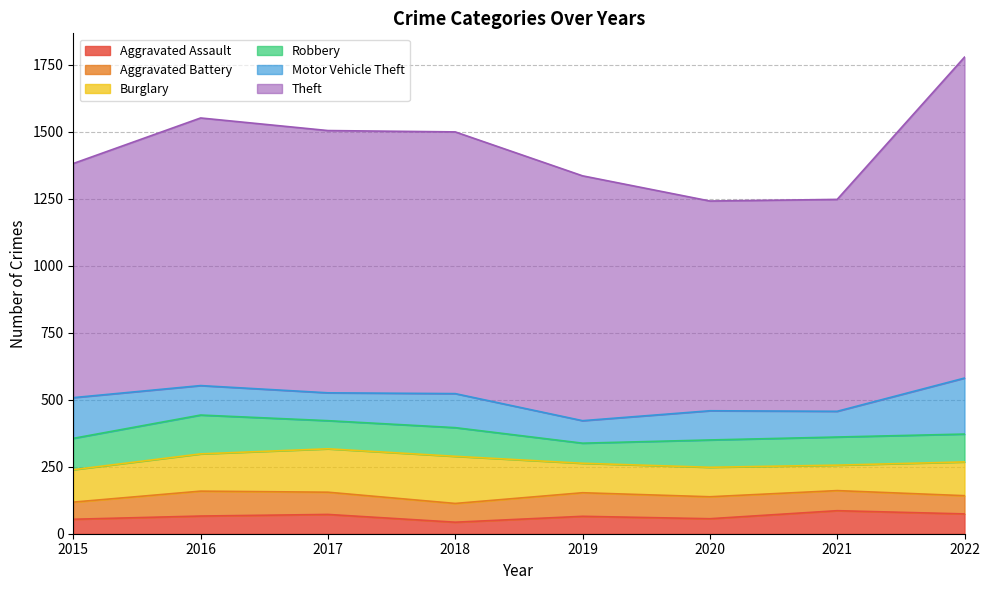

What is the average value of the Theft series?

939